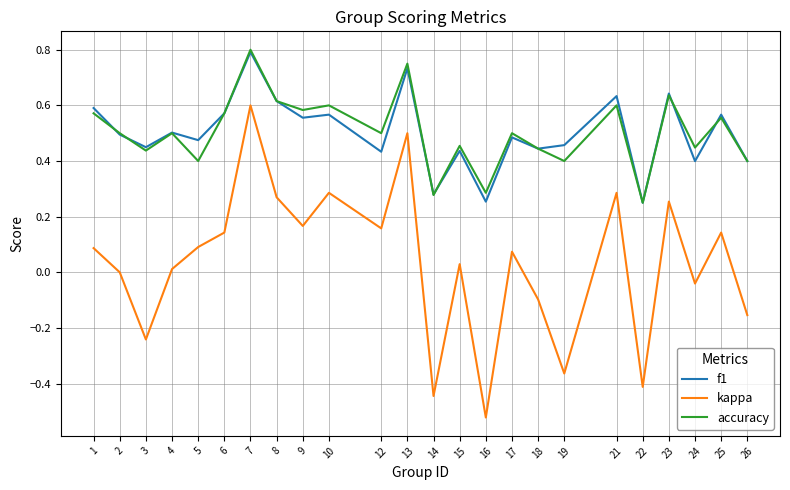

True or false: kappa and accuracy cross at least once.

False